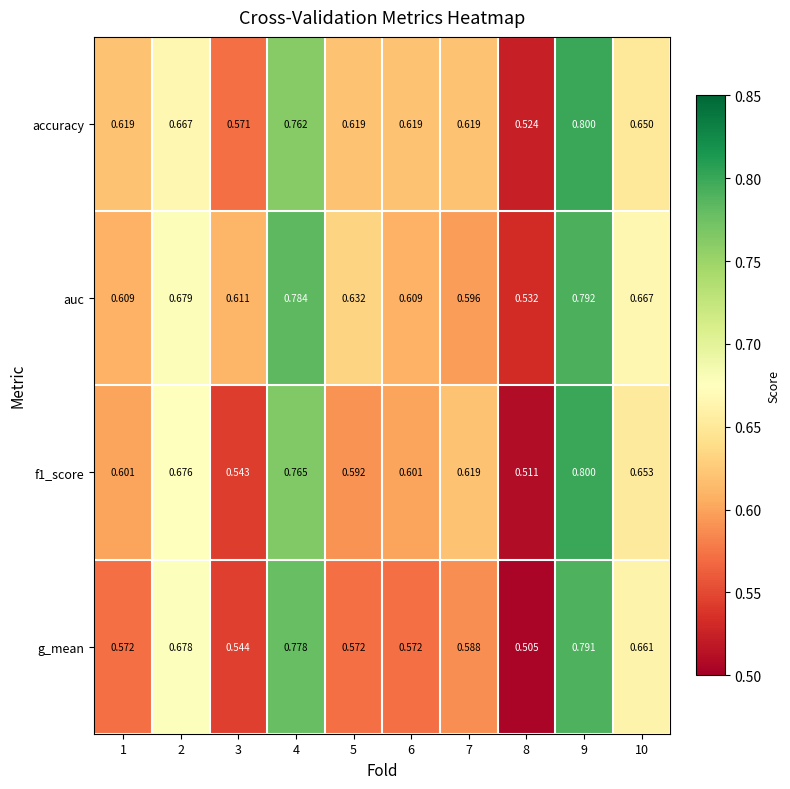

Is the value of accuracy at 9 greater than the value of auc at 7?

Yes